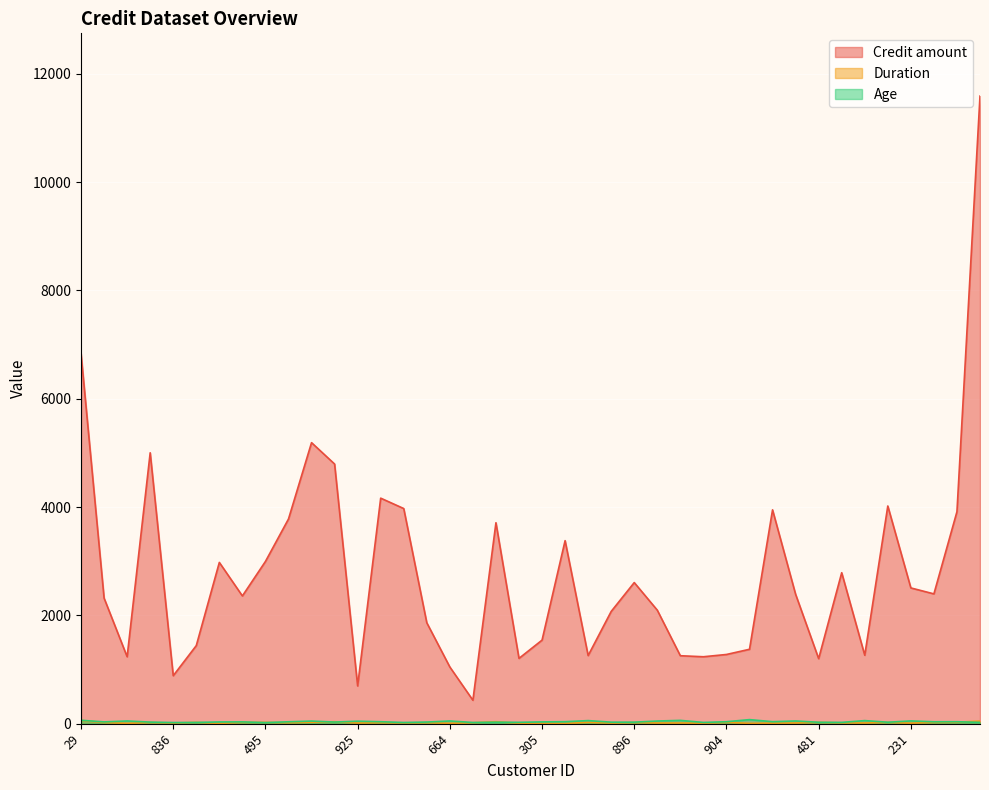

The value of Credit amount at 249 is 433. True or false?

True